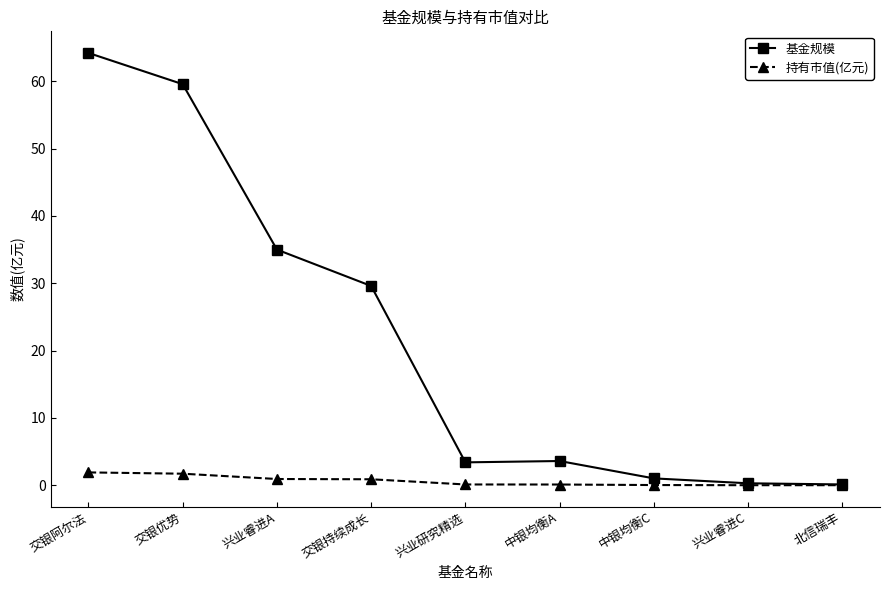

Which series has the largest total across all categories?

基金规模